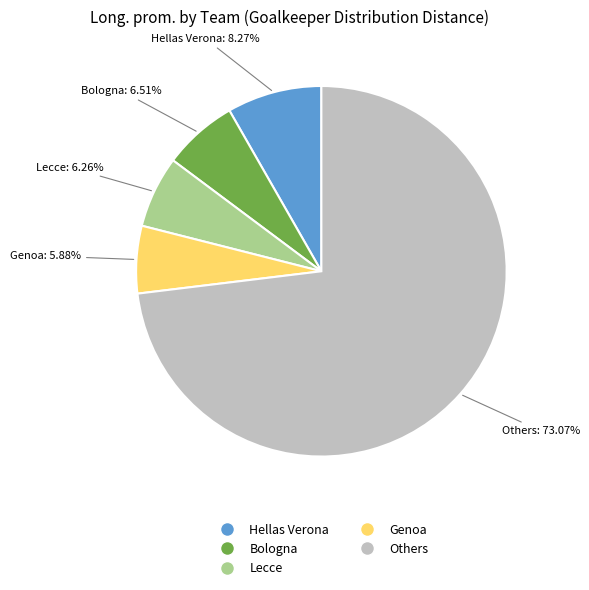

Is there a majority slice in this chart?

Yes